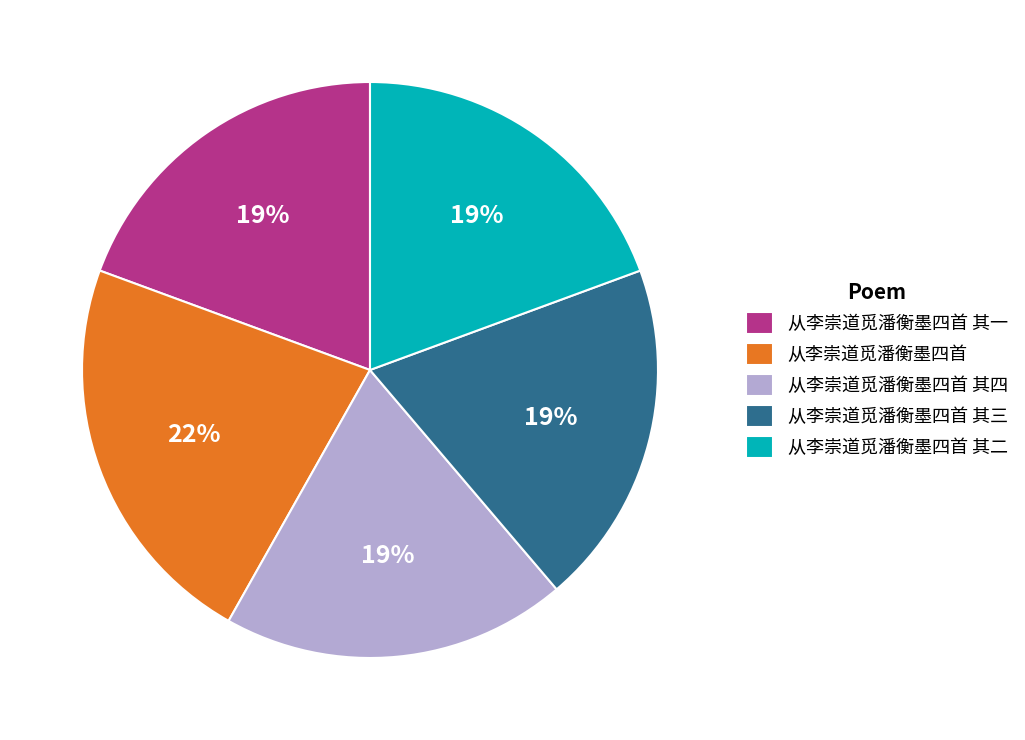

What percentage is the 从李崇道觅潘衡墨四首 其二 slice, to the nearest percent?

19%